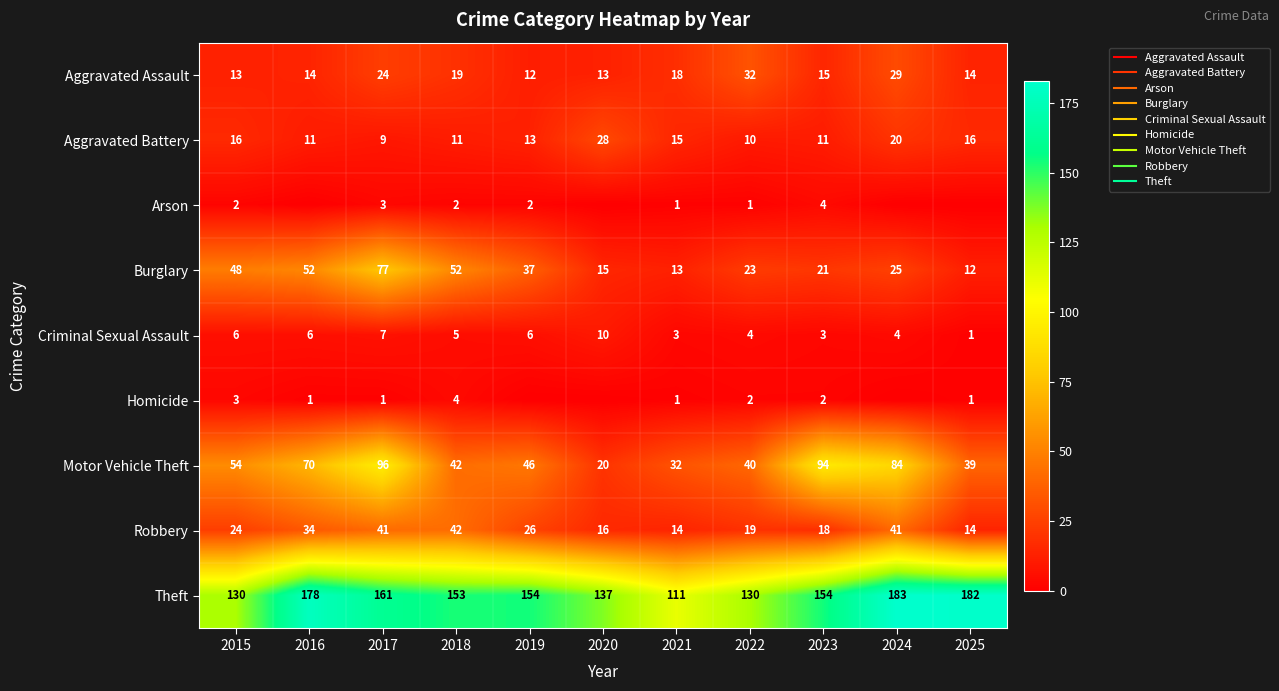

The value of Aggravated Battery at 2024 is 20. True or false?

True